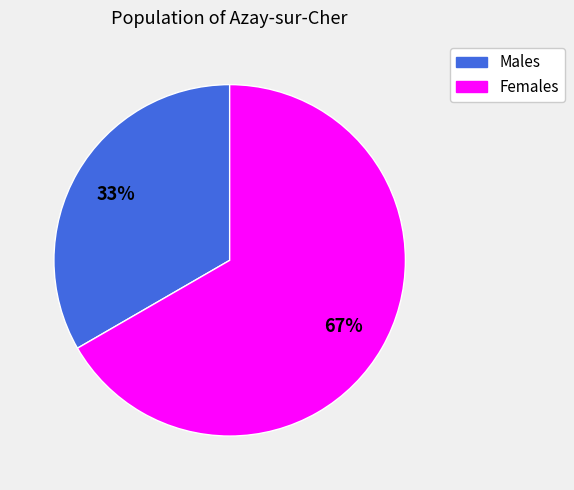

The Females slice represents 67% of the pie. True or false?

True